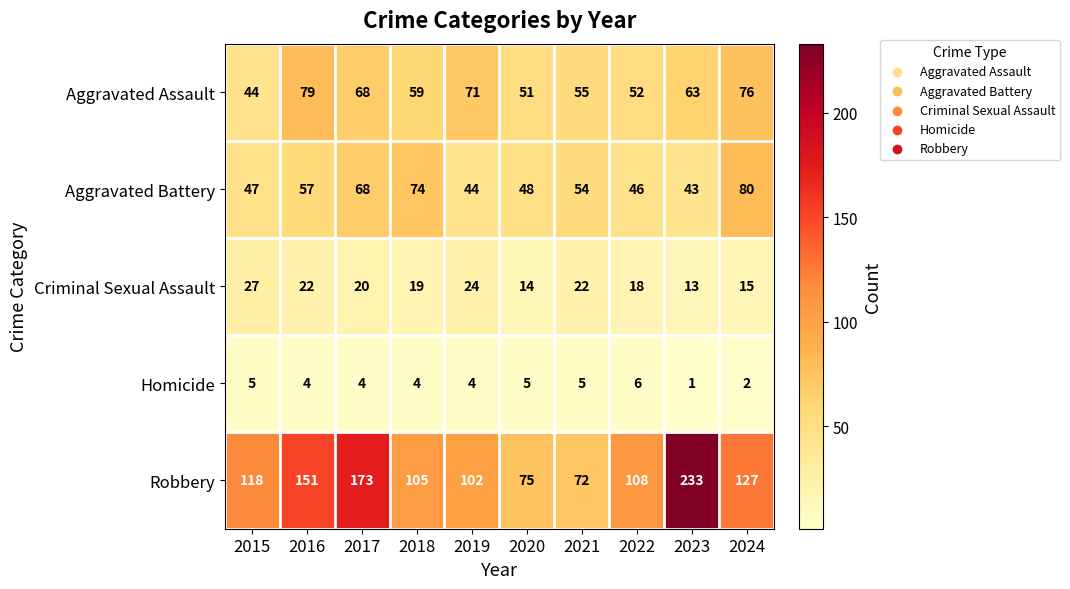

Which series has the widest spread of values?

Robbery